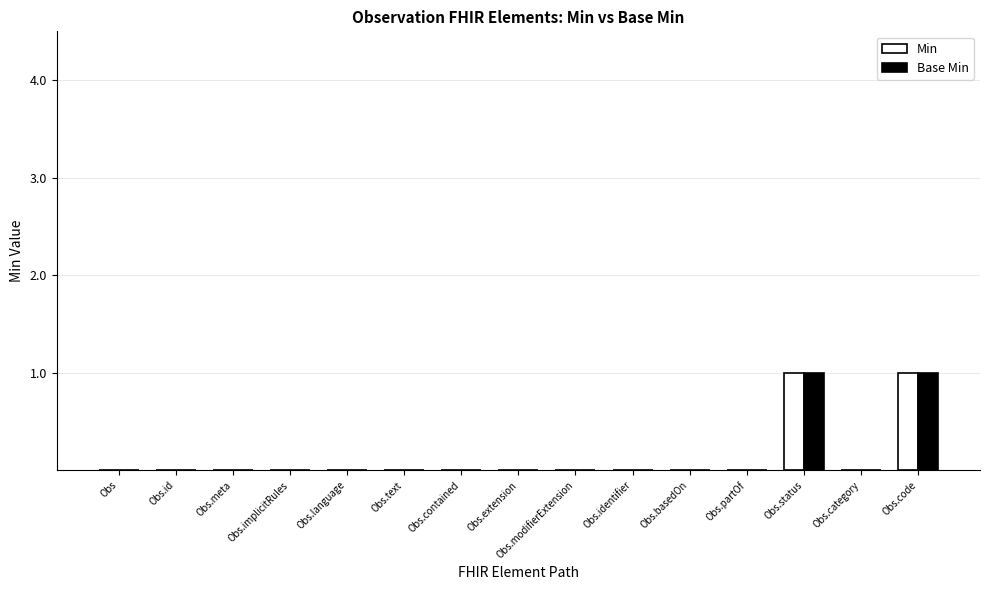

Reading right to left, transcribe all the data shown in this chart.

Min: 1	0	1	0	0	0	0	0	0	0	0	0	0	0	0
Base Min: 1	0	1	0	0	0	0	0	0	0	0	0	0	0	0